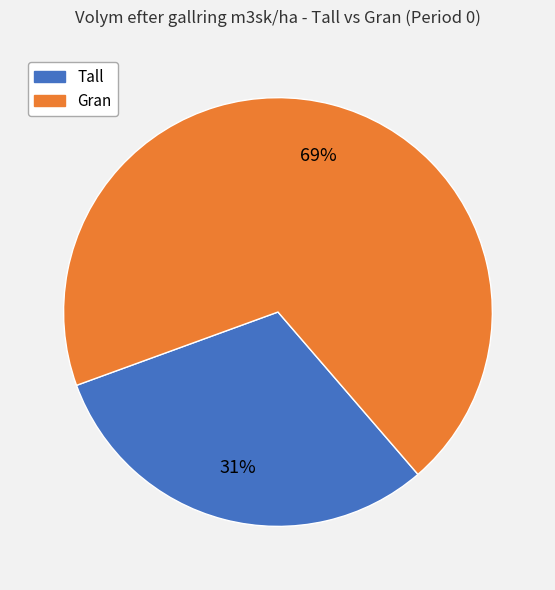

How many segments does this pie chart have?

2